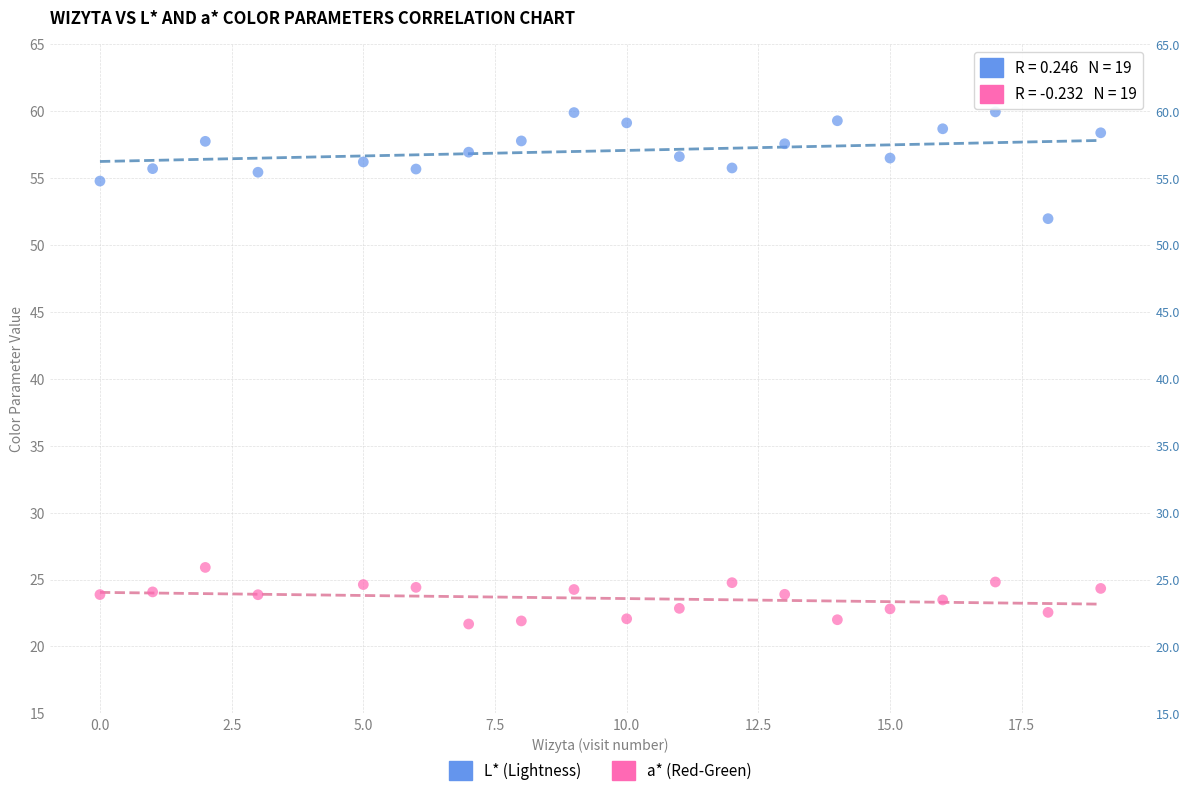

Which series has the largest Y range (max minus min)?

L* (Lightness)